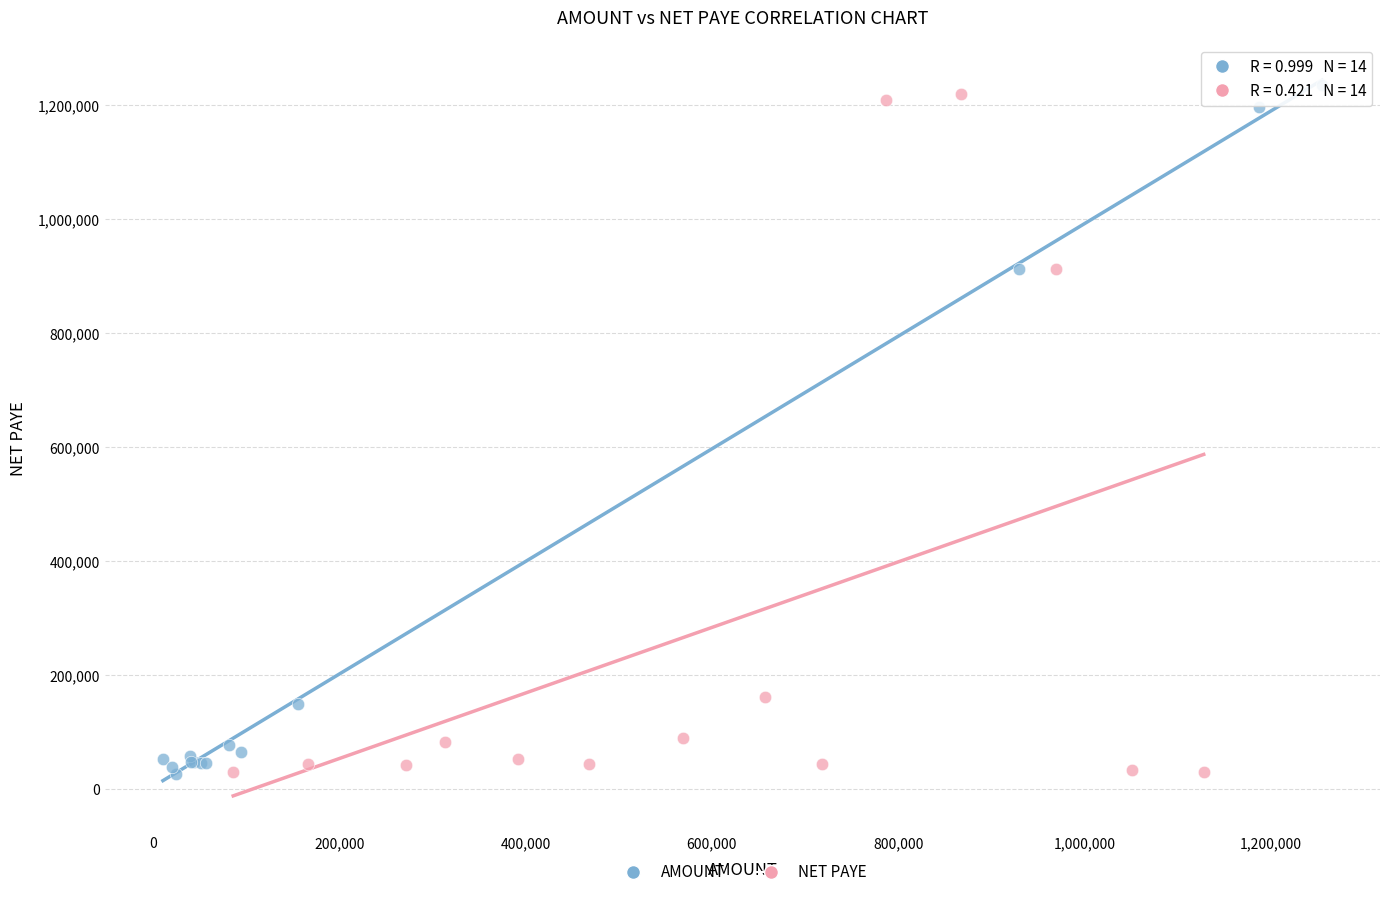

What are all the series names shown in the legend?

AMOUNT, NET PAYE